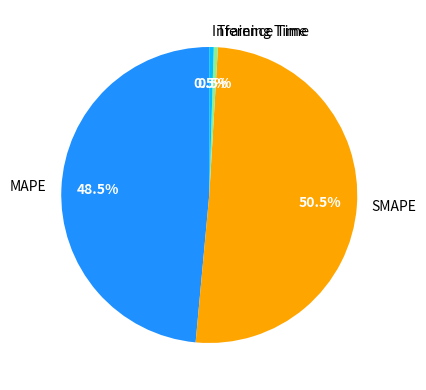

Count the number of slices in the pie.

4